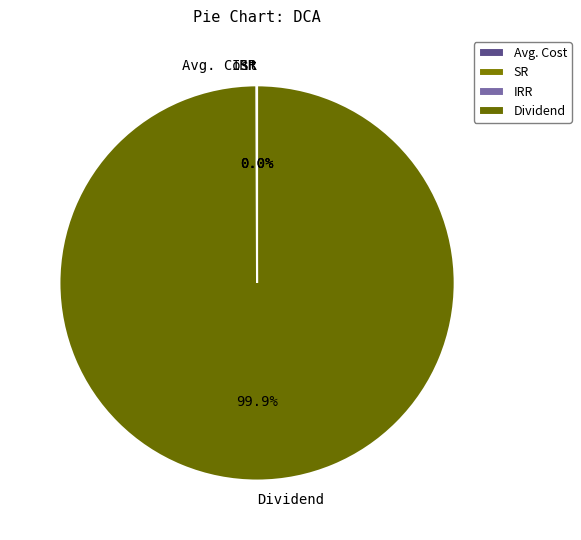

Which category accounts for the majority?

Dividend